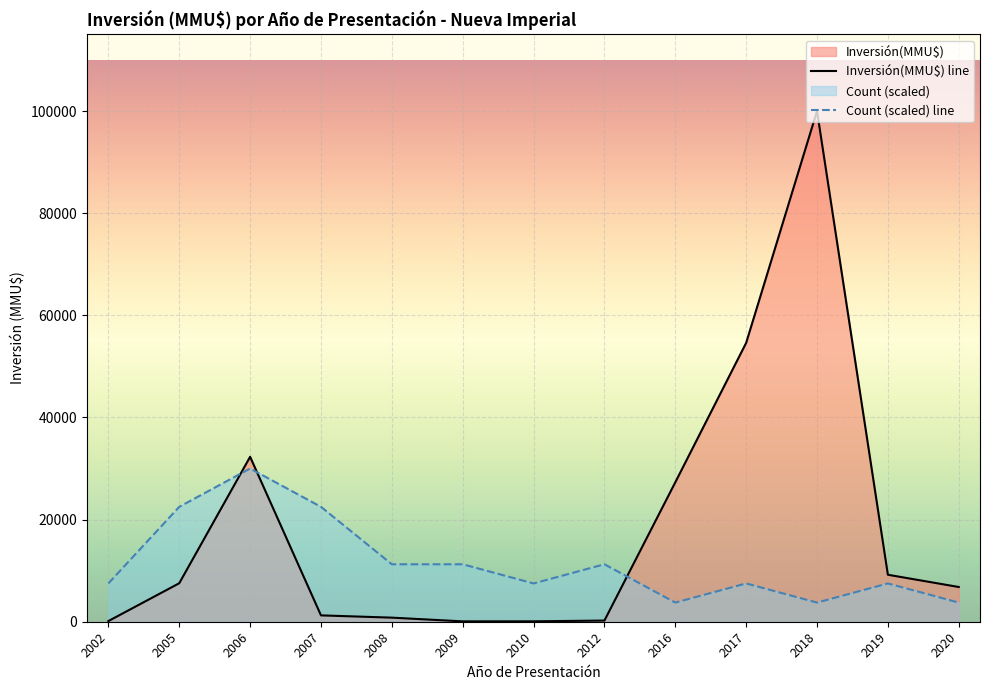

What is the total value across all series at 2012?

11479